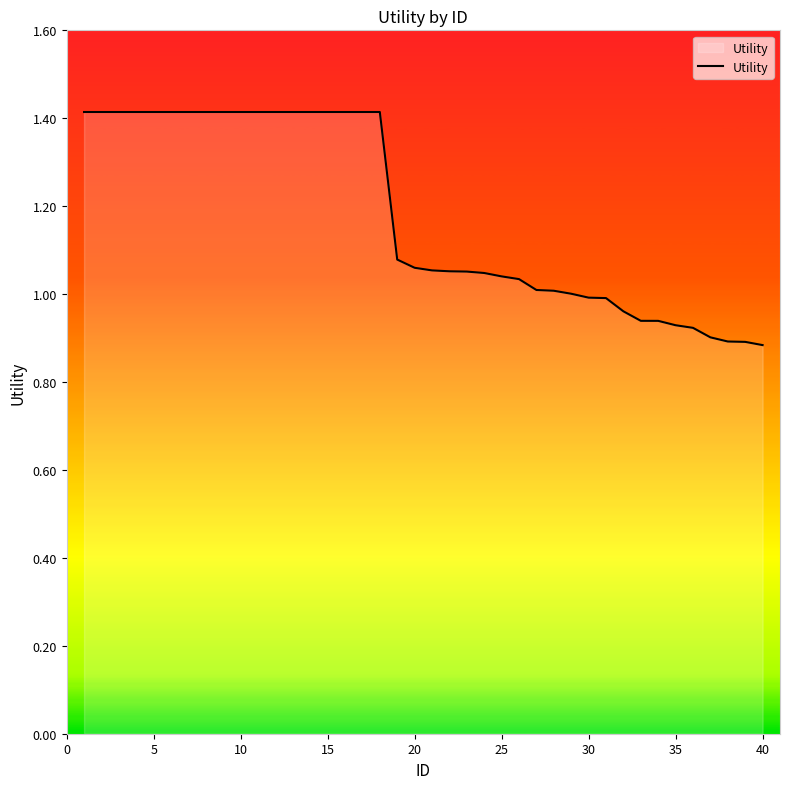

What is the maximum value shown in the chart?

1.4